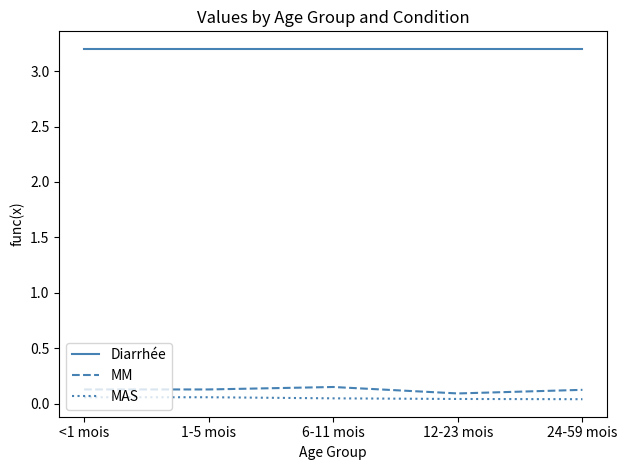

The value of Diarrhée at 6-11 mois is 3.2. True or false?

True